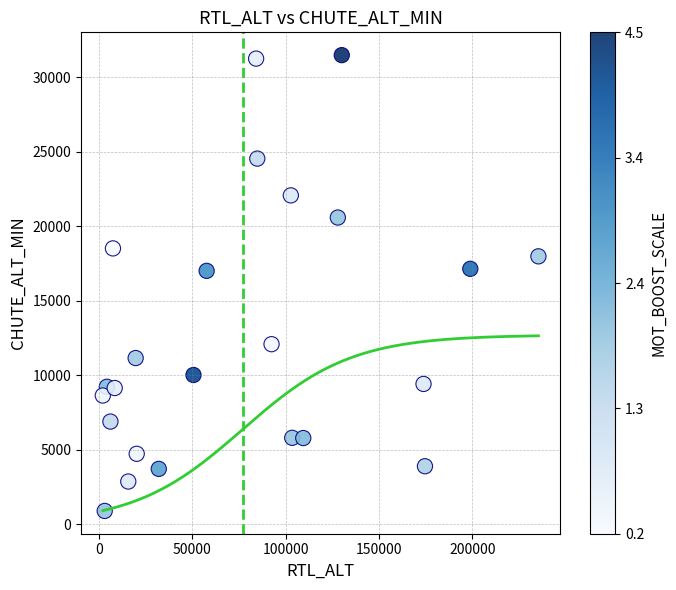

What is the range of X values (max minus min)?

233267